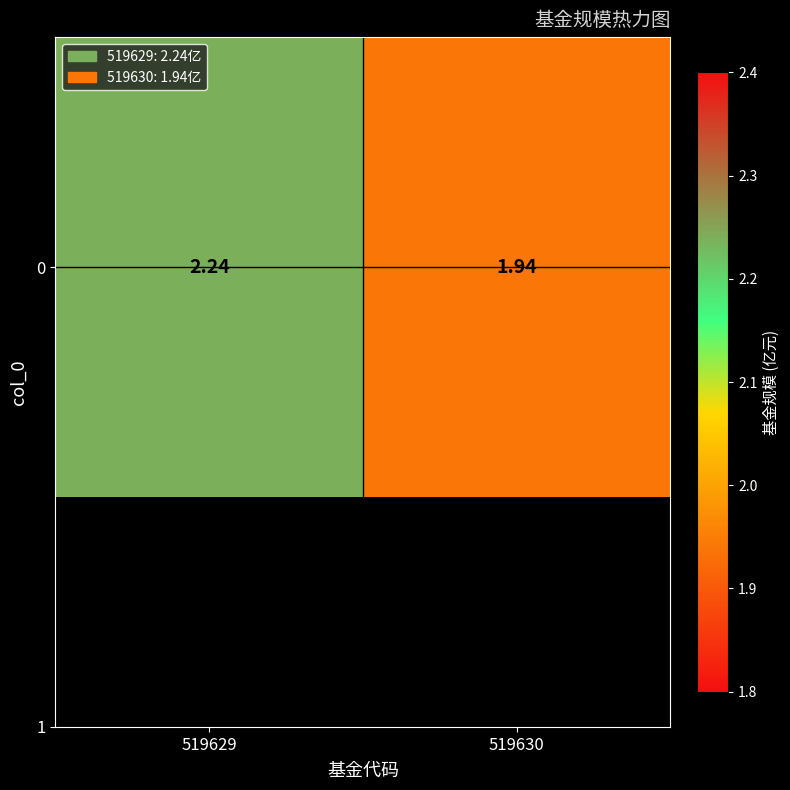

List the labels in order of value, smallest first.

519630, 519629